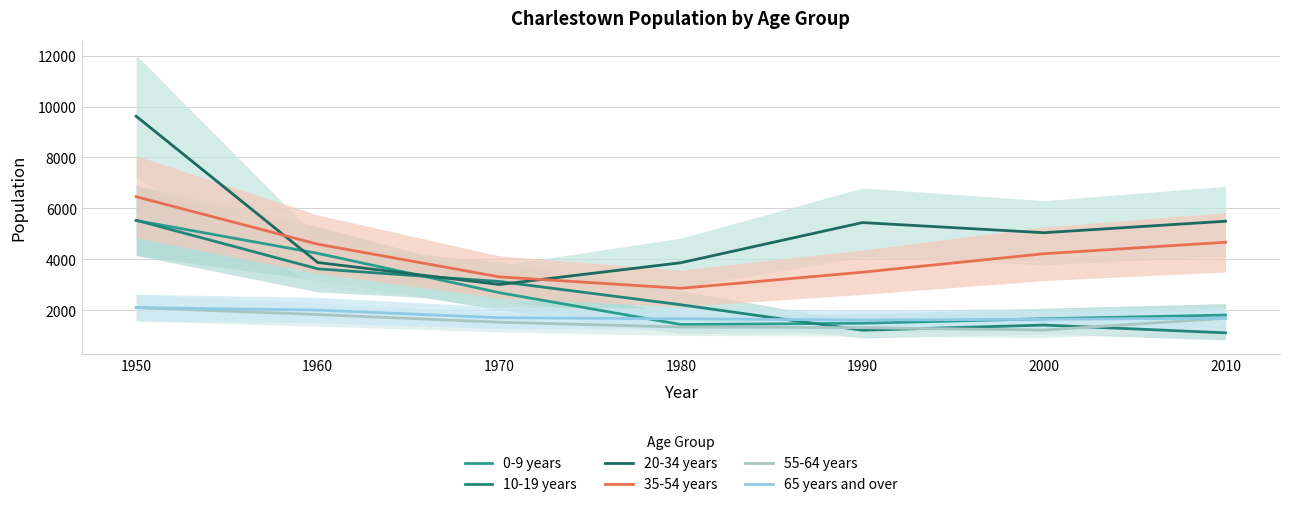

Is it true that 10-19 years equals 3623 at 1960?

True